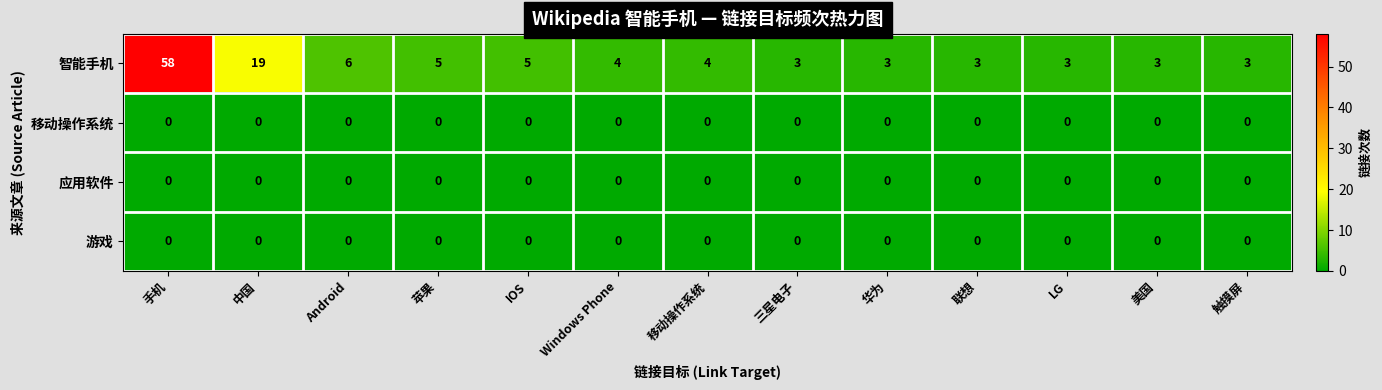

What is the difference between the maximum and minimum values in the 智能手机 series?

55